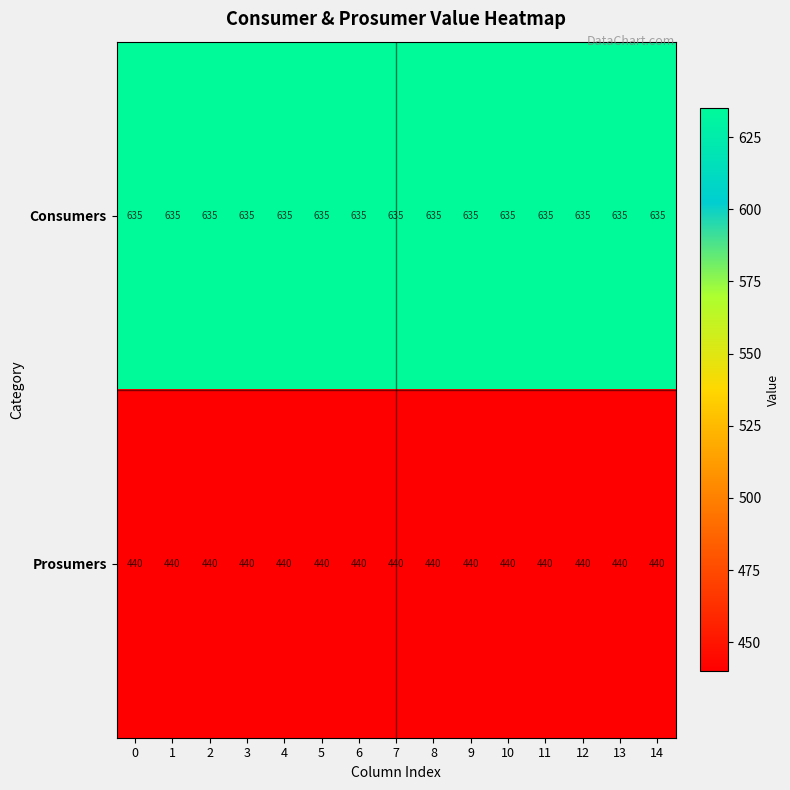

Is it true that Consumers equals 635 at 2?

True